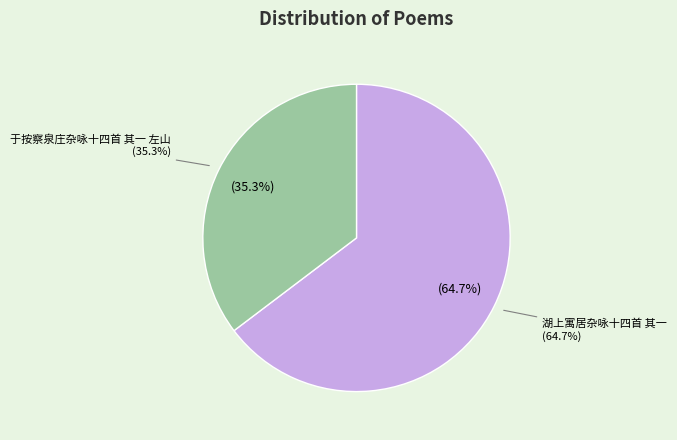

What is the smallest slice in the pie chart?

于按察泉庄杂咏十四首 其一 左山